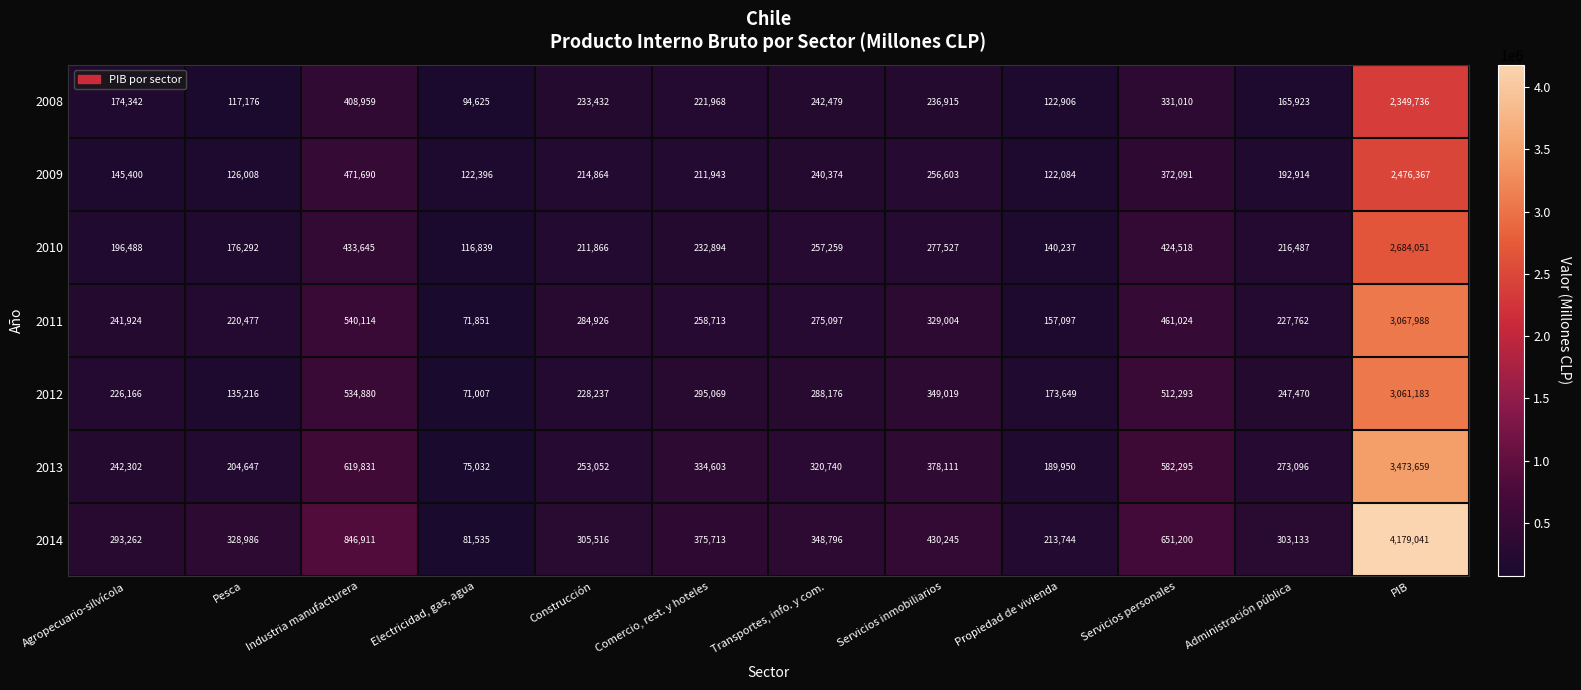

What is the spread (max minus min) of values at Propiedad de vivienda?

91660